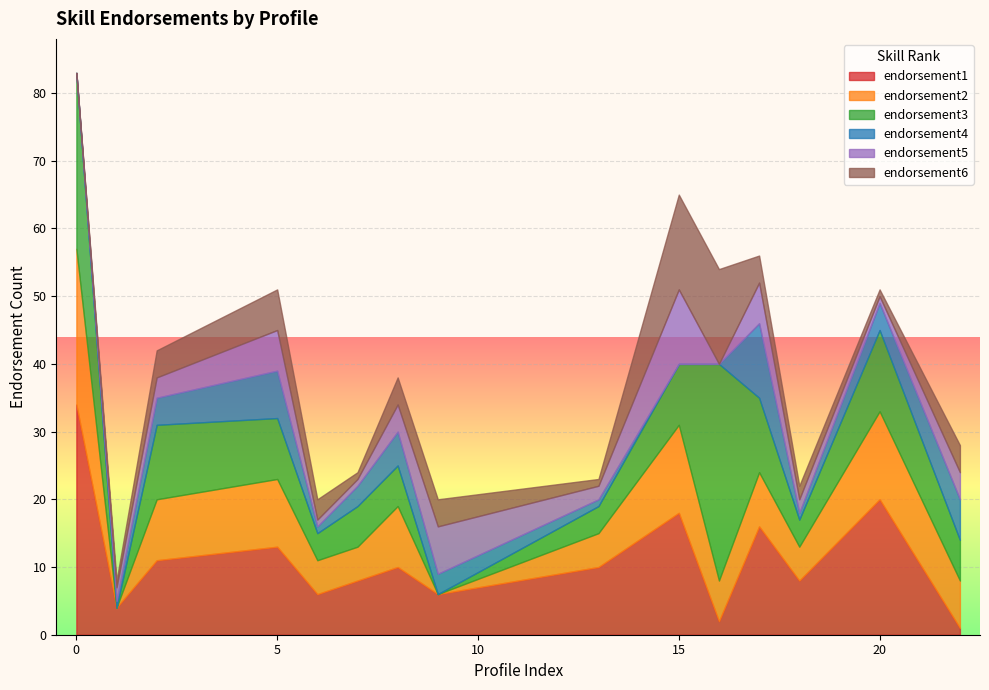

Is it true that endorsement1 equals 6 at 18?

False